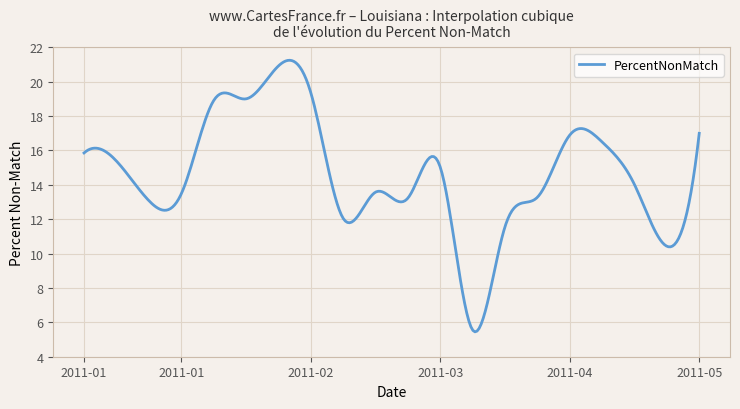

What is the difference between the maximum and minimum values?

15.8